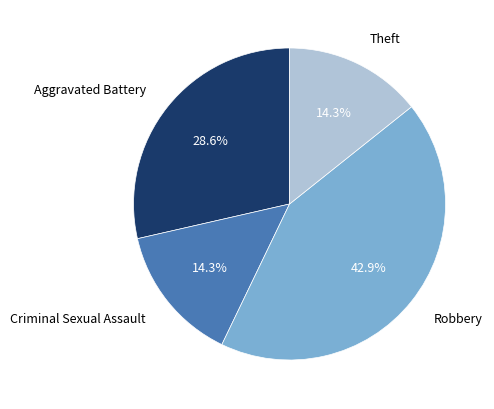

To the nearest percent, what is the difference between the largest and smallest slice percentages?

29%